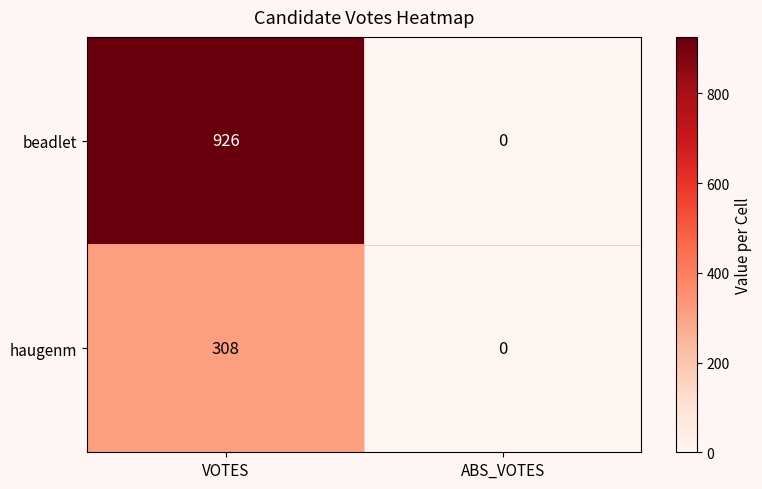

Reading left to right, what are all the values shown in this chart?

beadlet: VOTES=926	ABS_VOTES=0
haugenm: VOTES=308	ABS_VOTES=0